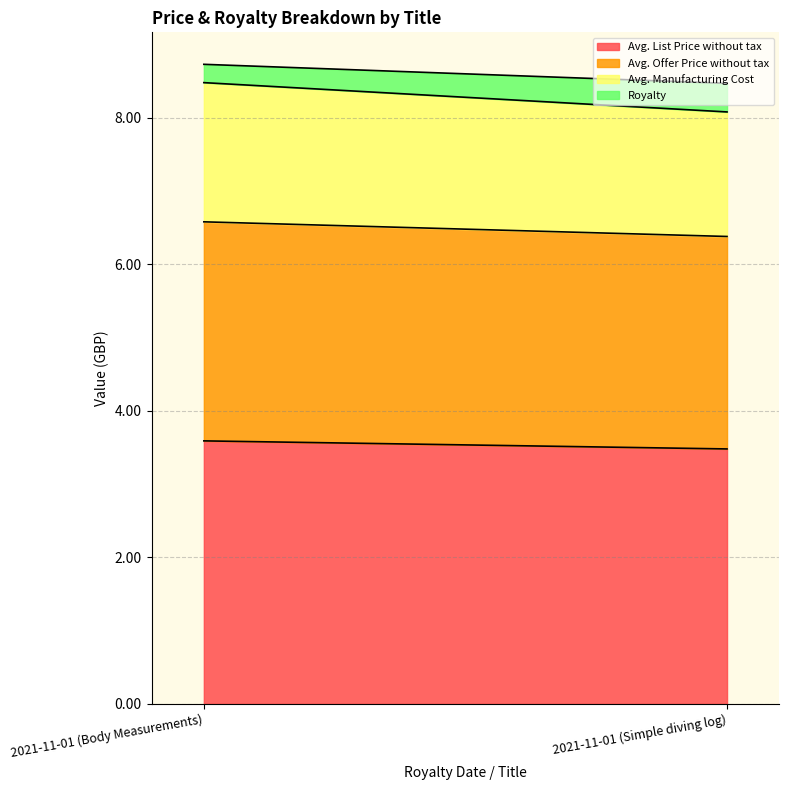

Which series has the largest total across all categories?

Avg. List Price without tax